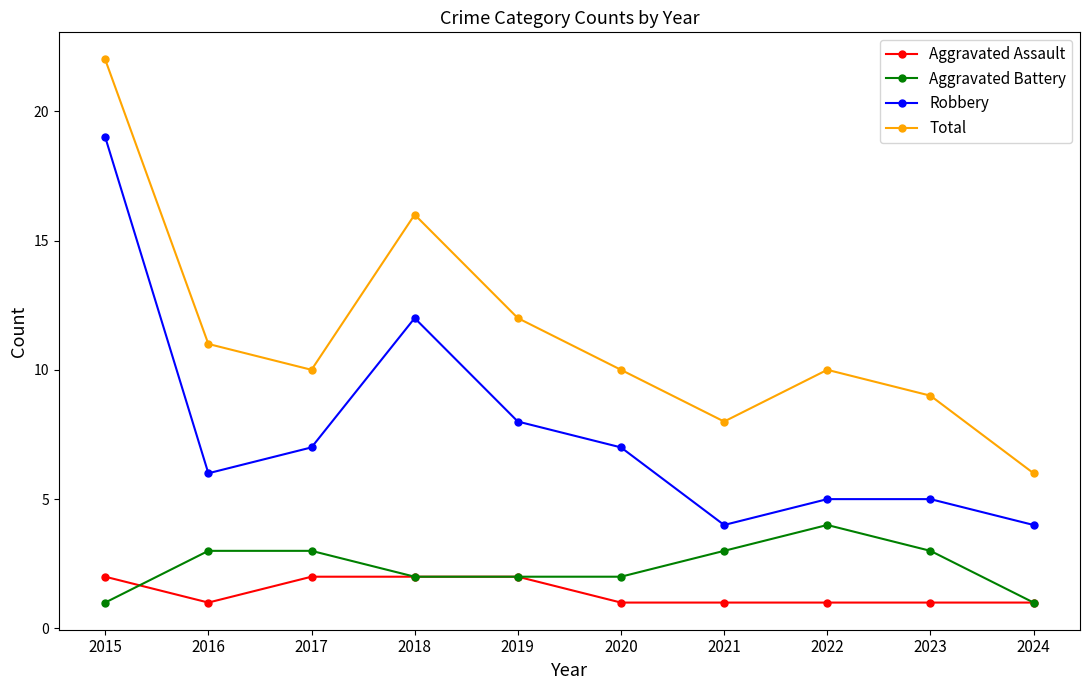

What is the difference between the highest and lowest values at 2021?

7